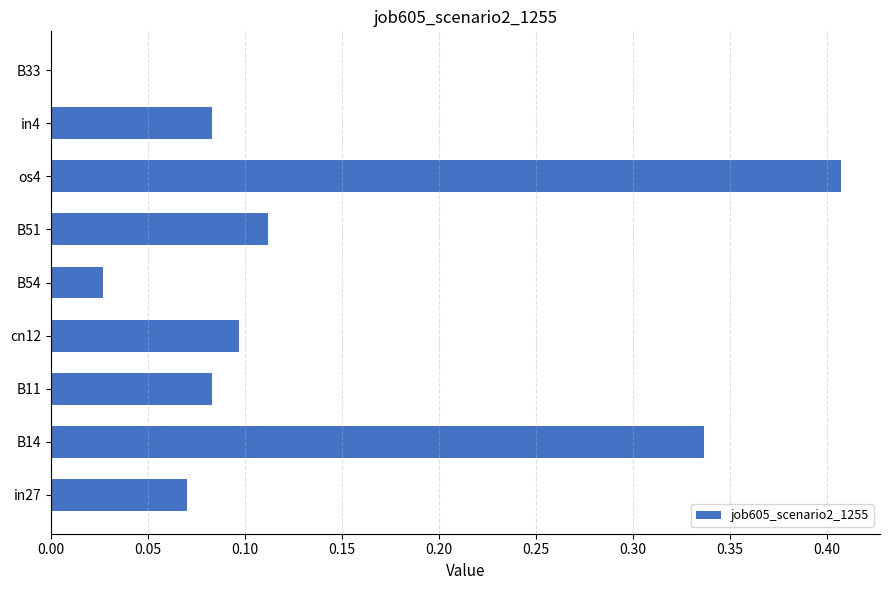

At which label is the value closest to 0?

B33